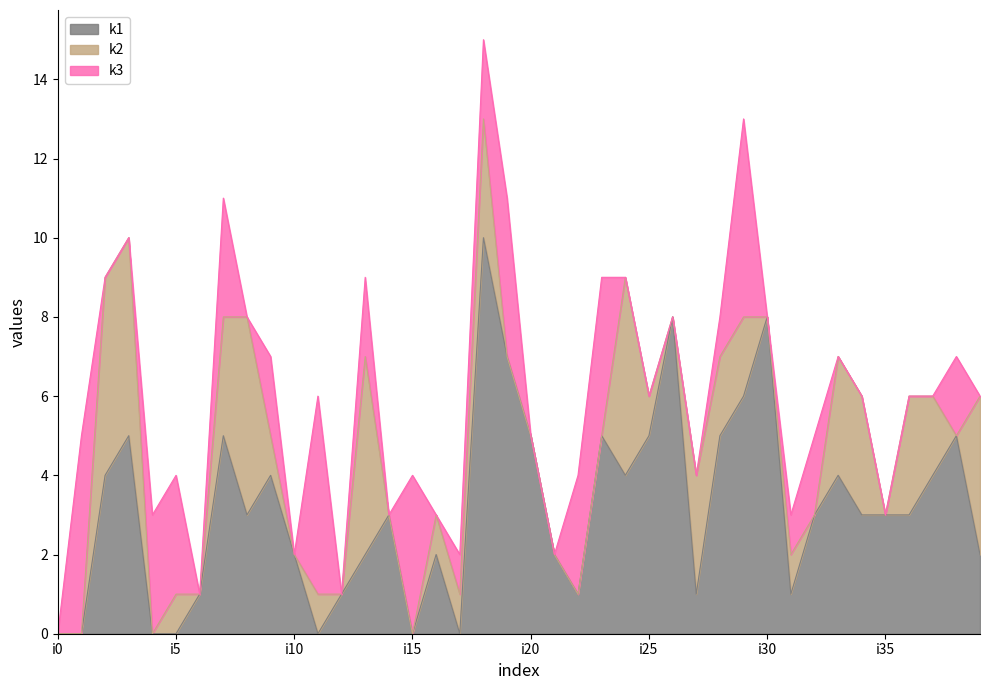

Reading left to right, what are all the values shown in this chart?

k1: 0	0	4	5	0	0	1	5	3	4	2	0	1	2	3	0	2	0	10	7	5	2	1	5	4	5	8	1	5	6	8	1	3	4	3	3	3	4	5	2
k2: 0	0	5	5	0	1	0	3	5	1	0	1	0	5	0	0	1	1	3	0	0	0	0	0	5	1	0	3	2	2	0	1	0	3	3	0	3	2	0	4
k3: 0	5	0	0	3	3	0	3	0	2	0	5	0	2	0	4	0	1	2	4	0	0	3	4	0	0	0	0	1	5	0	1	2	0	0	0	0	0	2	0